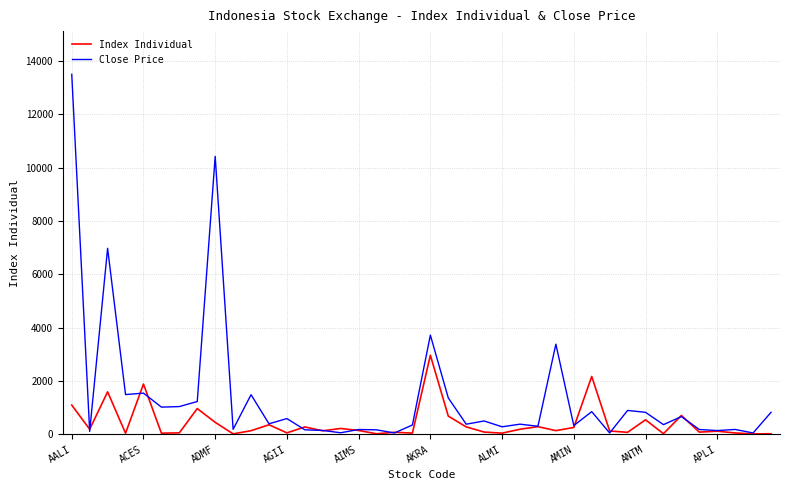

Which series has the widest spread of values?

Close Price